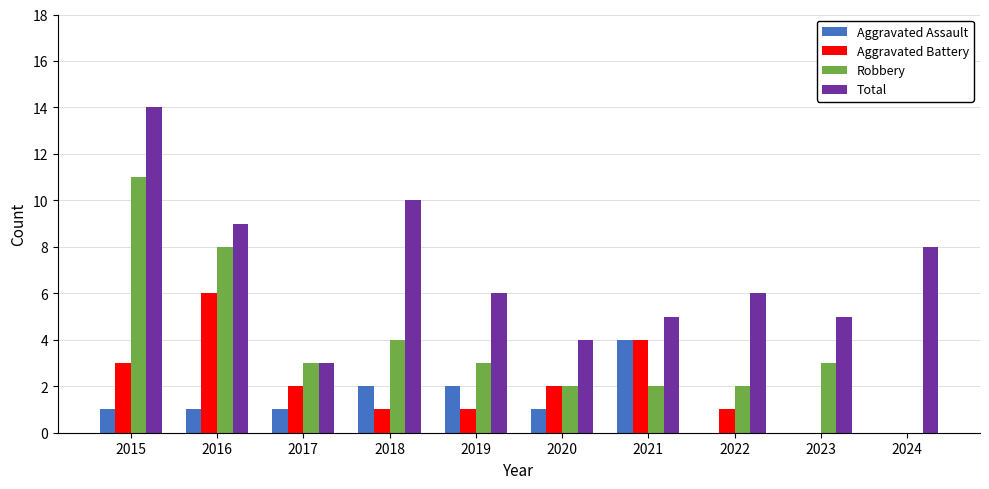

Between 2016 and 2021, which series saw the biggest shift?

Robbery